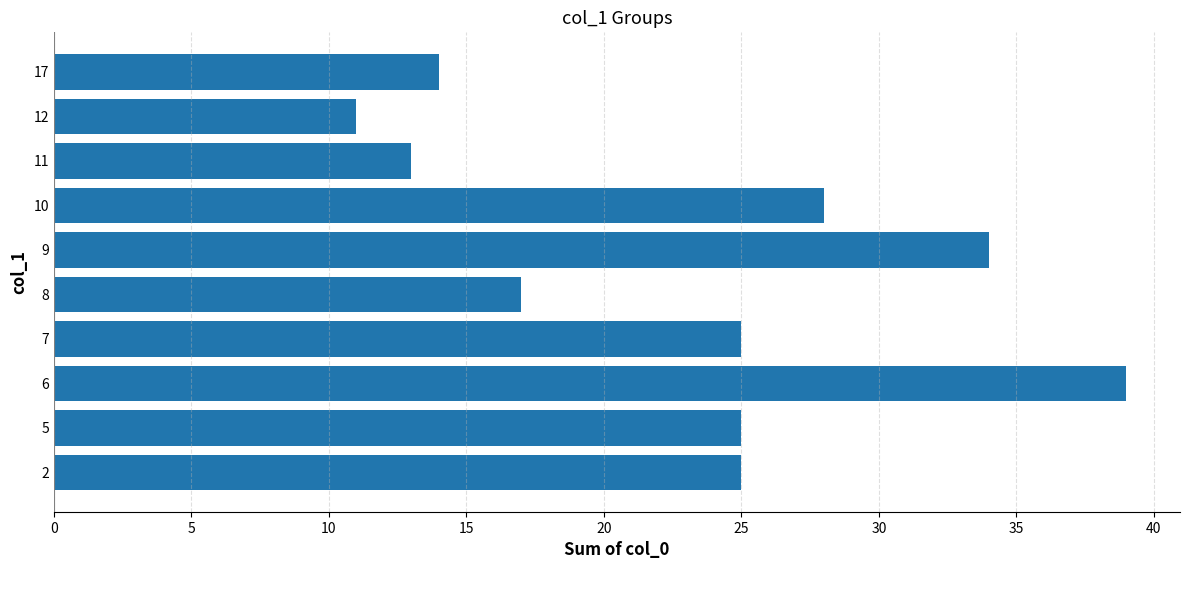

Reading bottom to top, what are all the values shown in this chart?

2=25	5=25	6=39	7=25	8=17	9=34	10=28	11=13	12=11	17=14